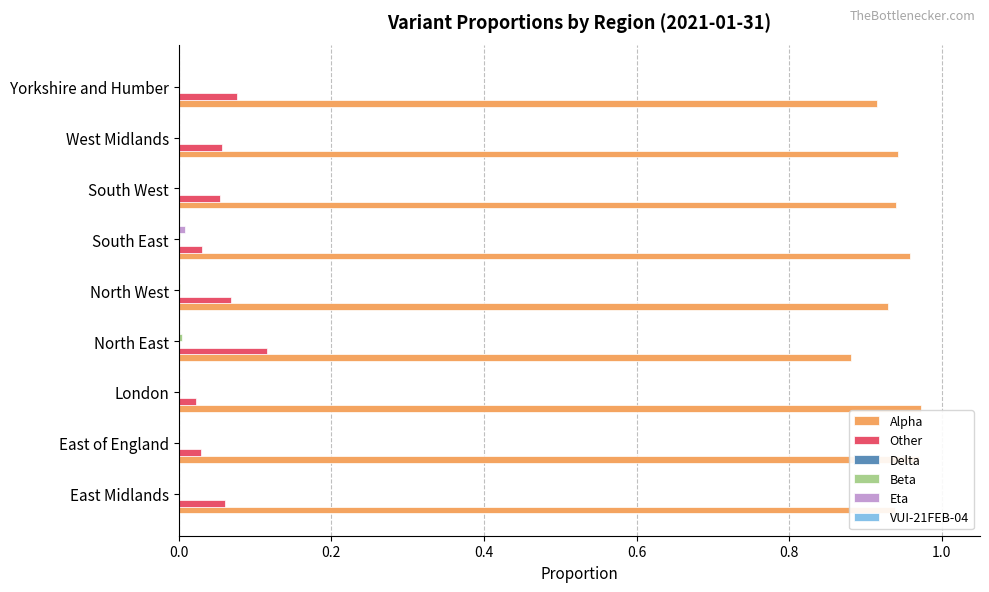

Is the value of Other at North East greater than the value of Alpha at London?

No